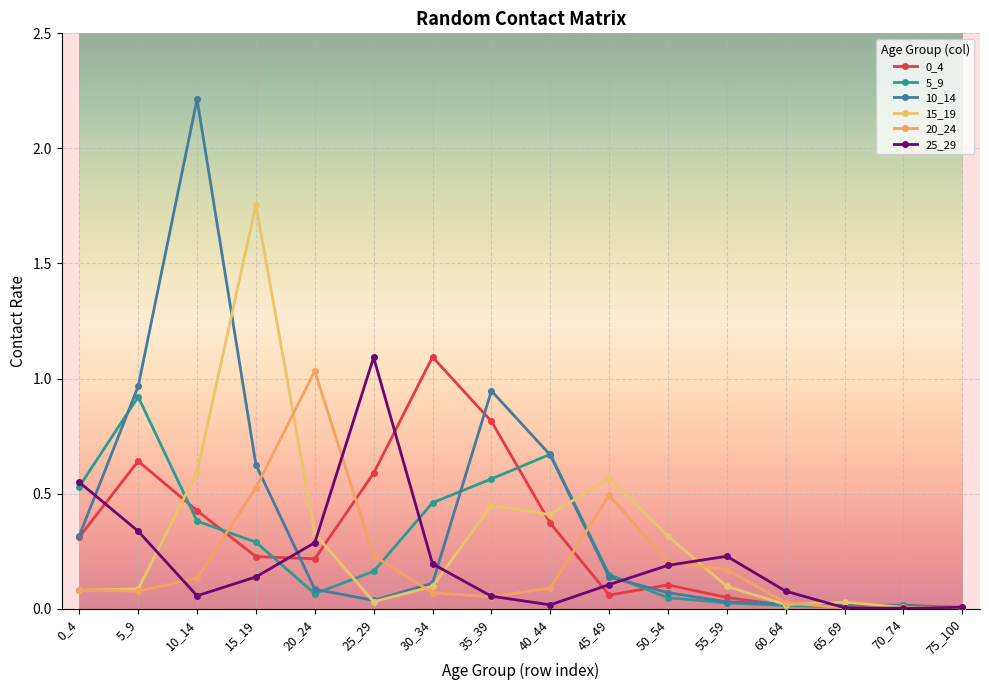

How many series are shown in this chart?

6